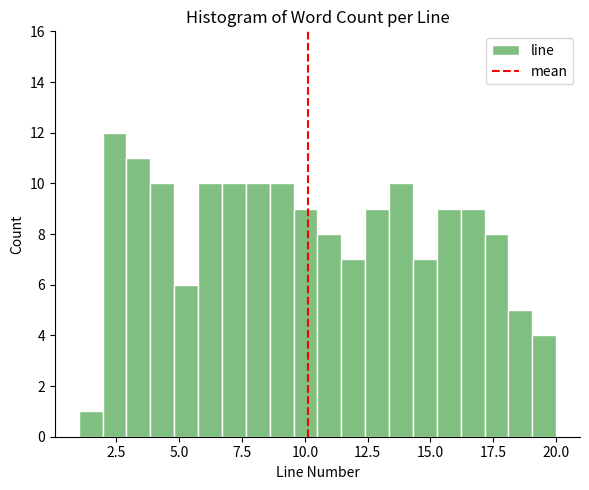

Around what value on the x-axis is the tallest bar? Give the approximate position of its centre, as read against the axis.

2.5